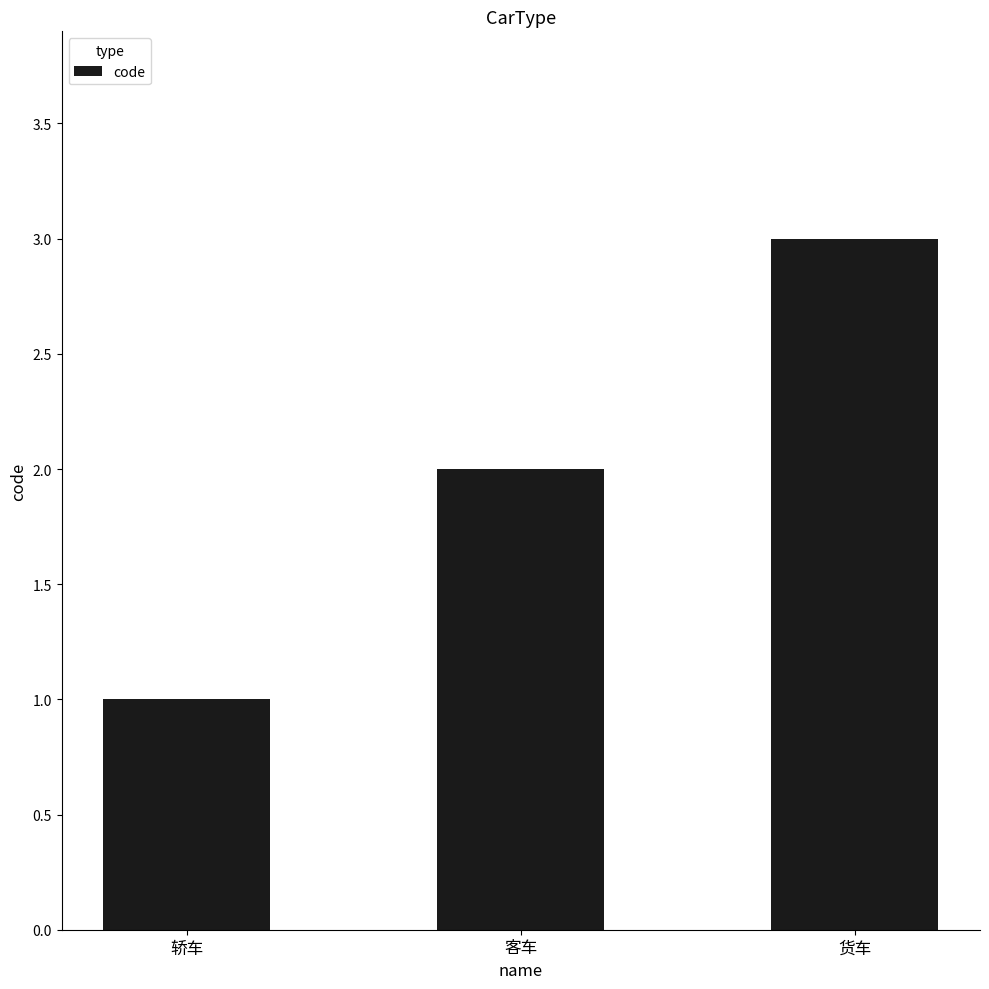

Reading left to right, transcribe all the data shown in this chart.

轿车=1	客车=2	货车=3